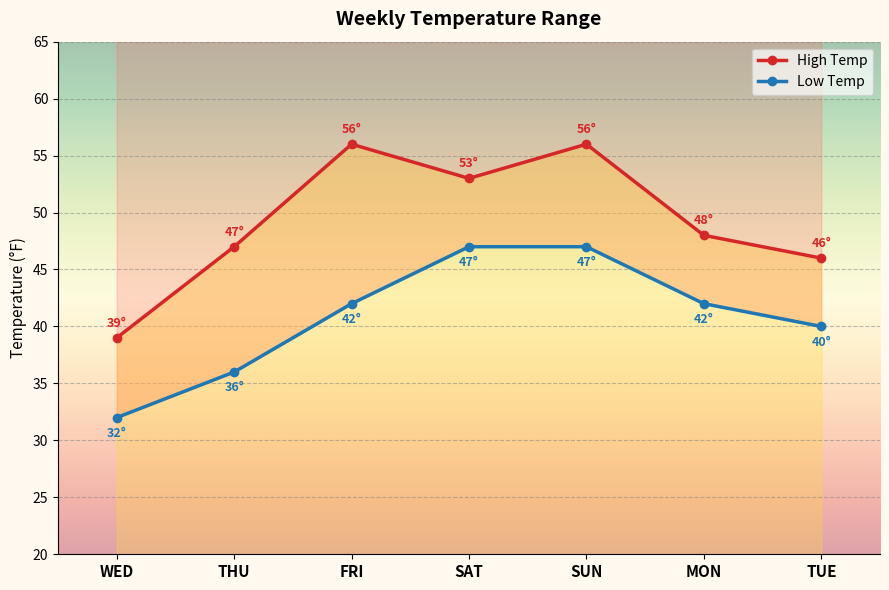

What is the difference between the maximum and minimum values in the Low Temp line series?

15